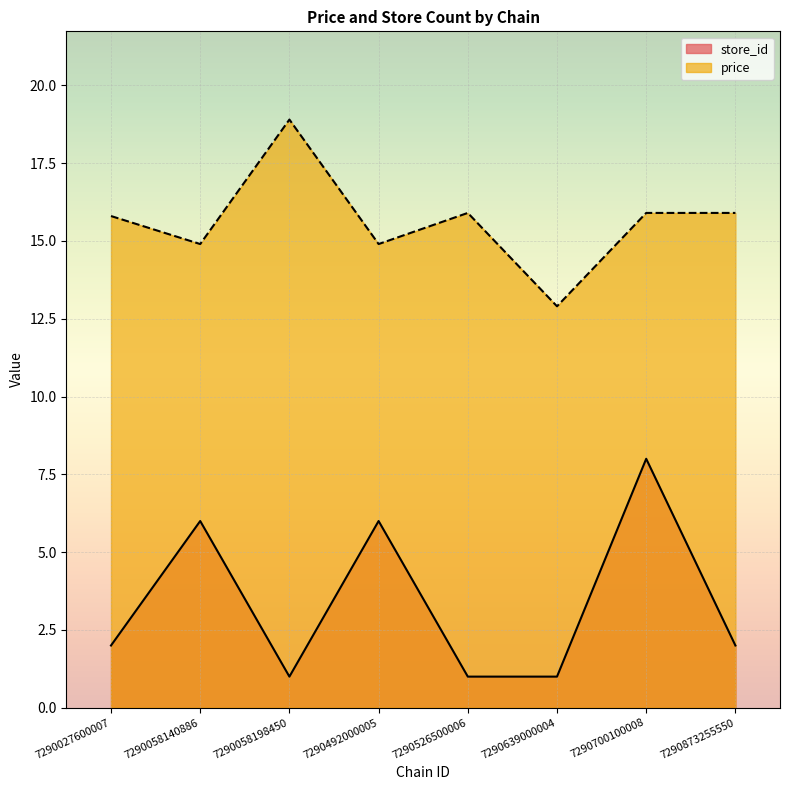

How many interior local peaks does the store_id series have?

3